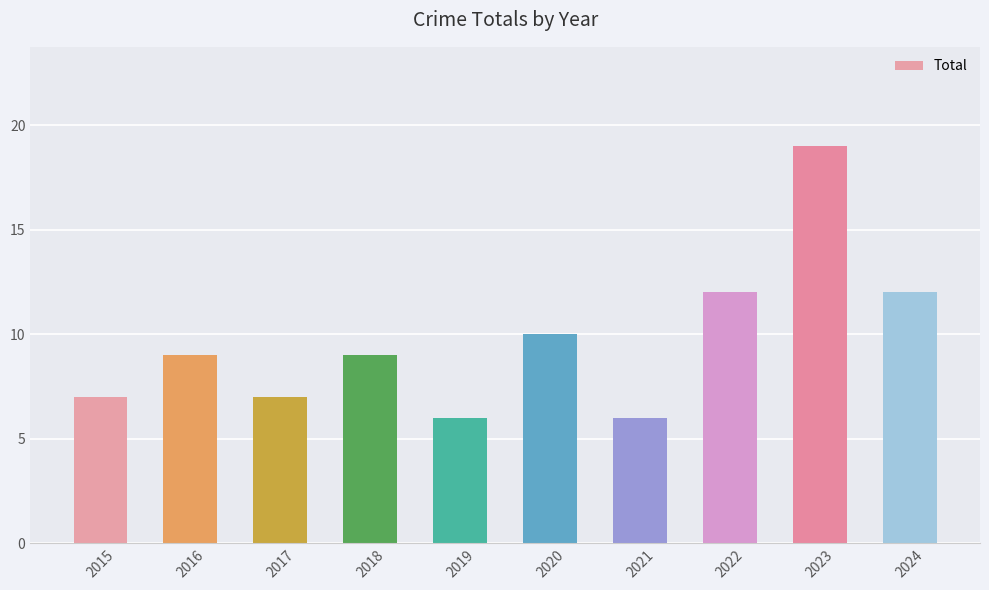

Approximately how many times larger is the value at 2020 compared to 2017?

1.4